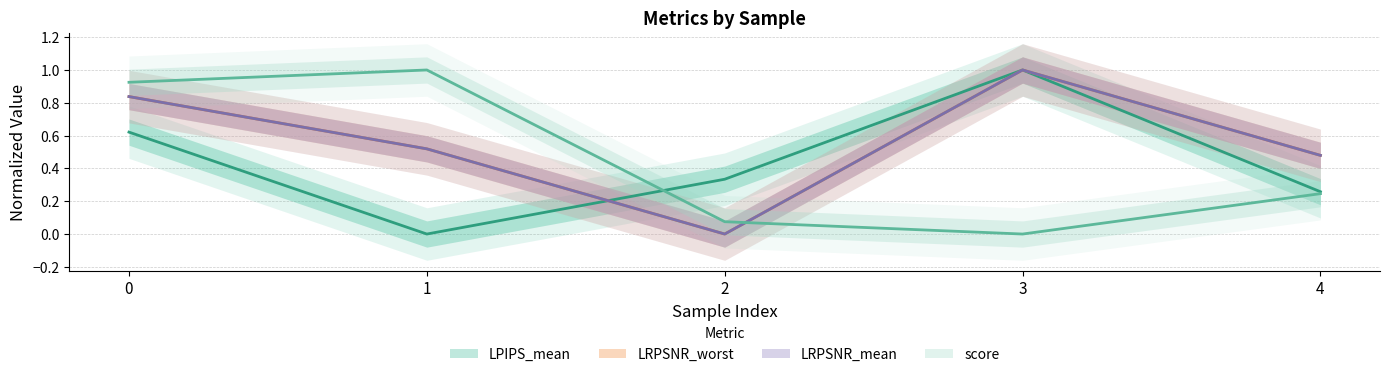

How many times do LRPSNR_mean and score cross each other?

1